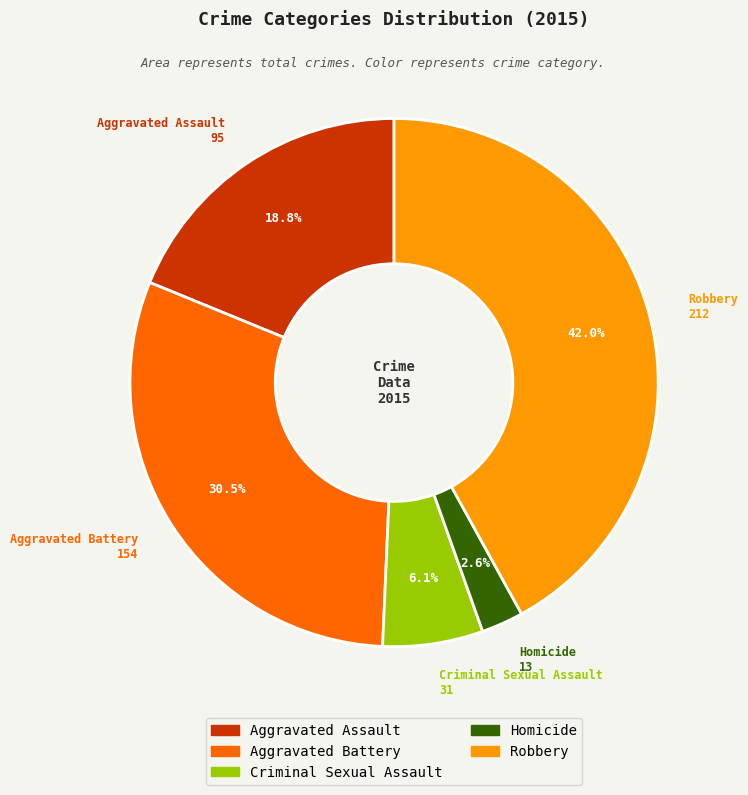

How many segments does this pie chart have?

5